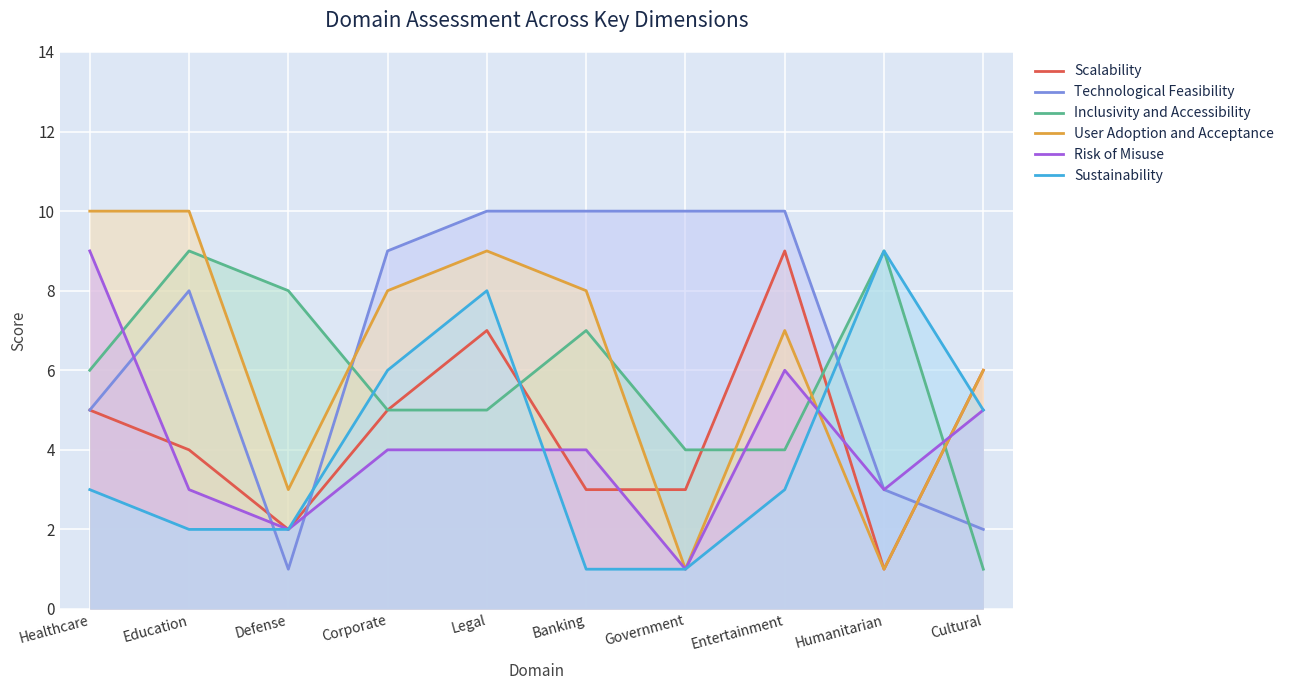

What is the average value of the Technological Feasibility series?

7